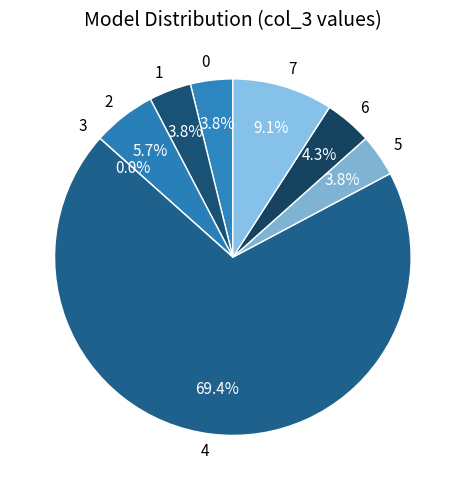

What portion of the pie excludes 1?

96.2%